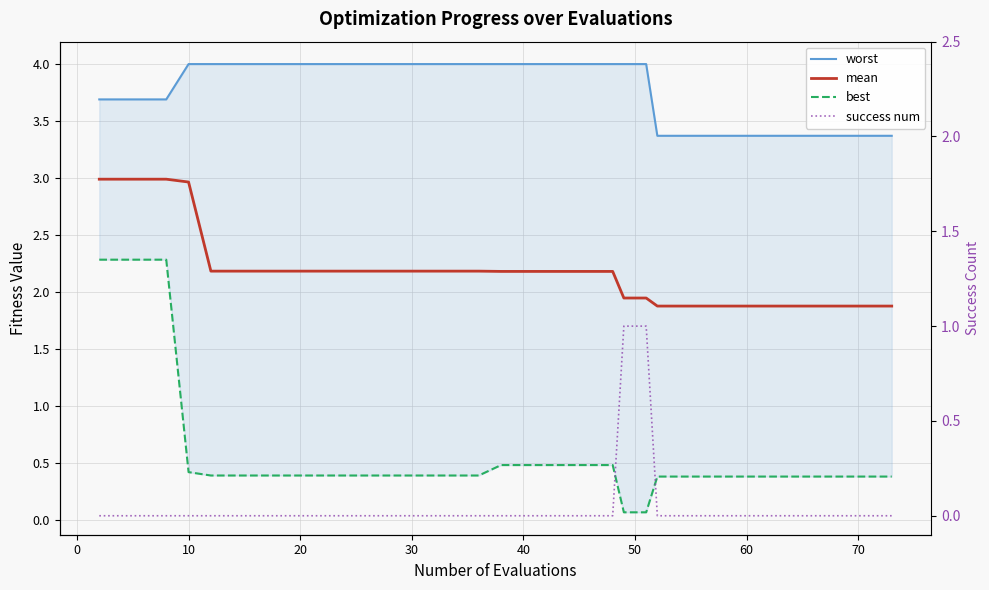

What is the average value of the best series?

0.6